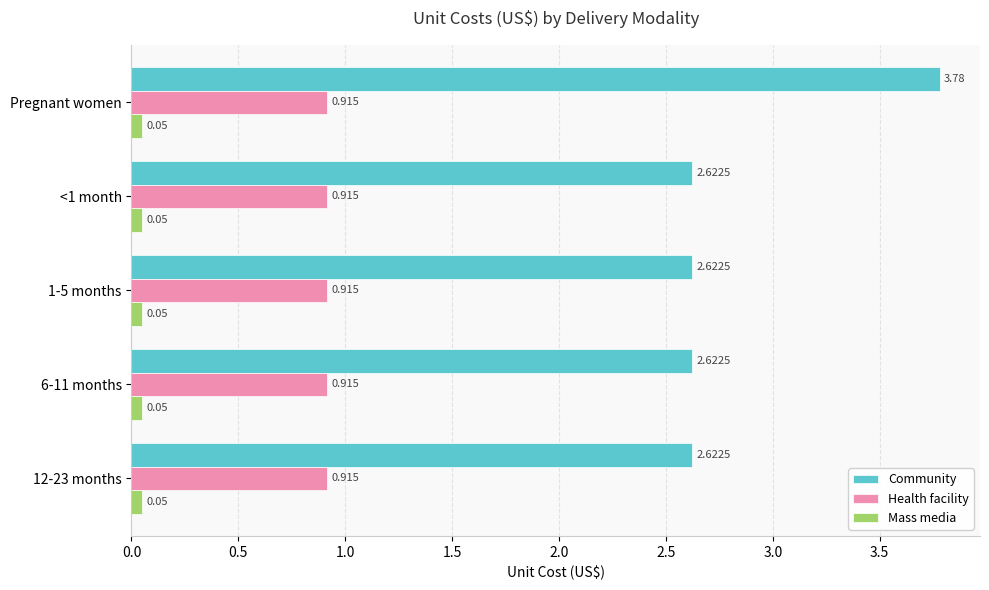

Which category has the highest value across all series?

Pregnant women